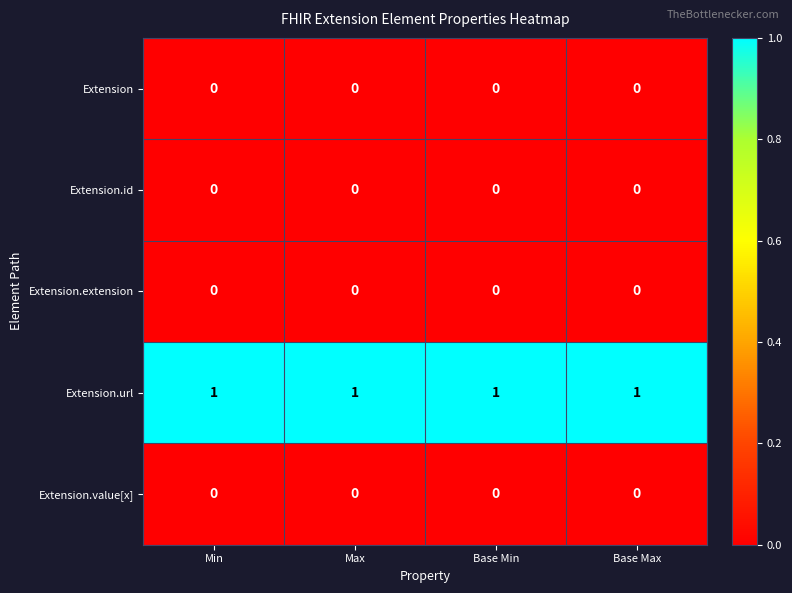

Which series has the largest total across all categories?

Extension.url